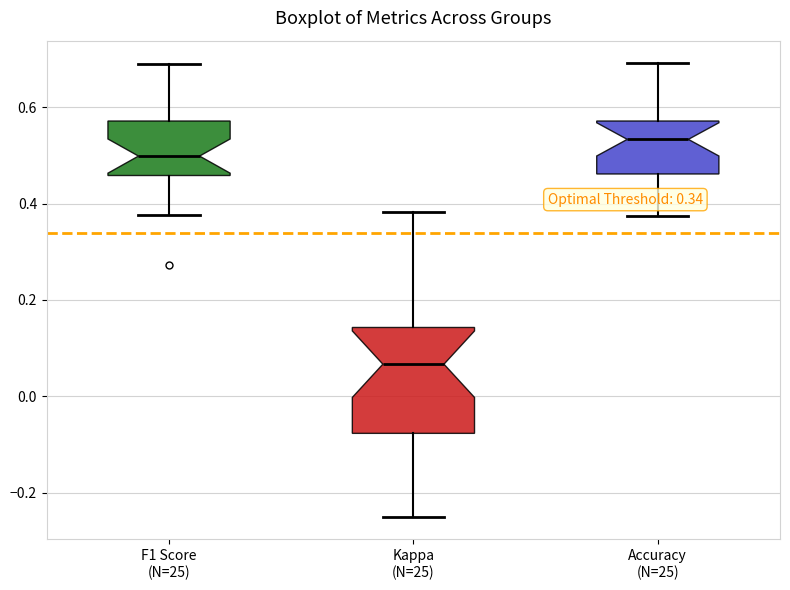

Which box's median line is the highest?

Accuracy (N=25)